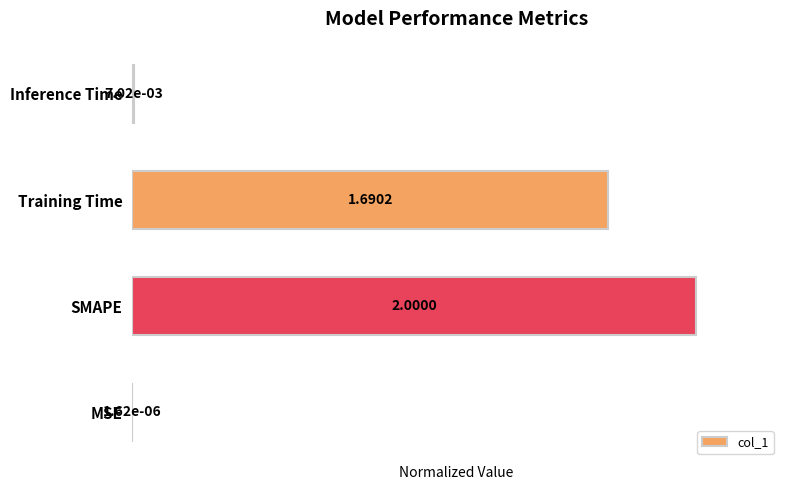

At which category does the chart reach its peak across all series?

SMAPE